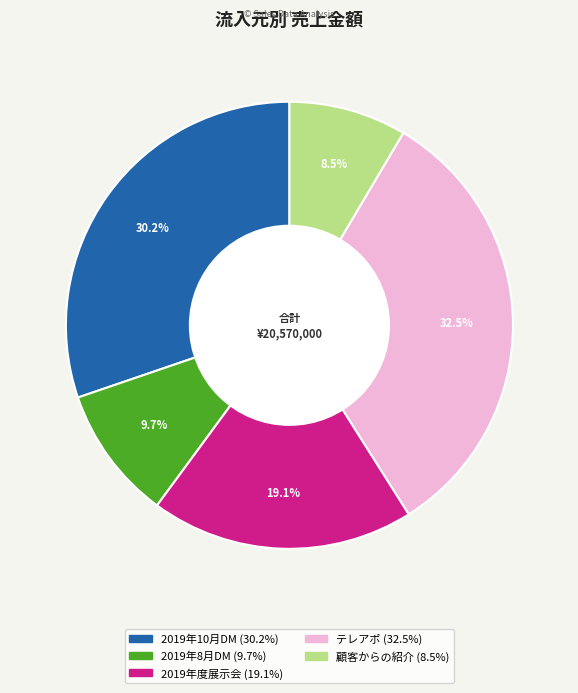

Combined, do 顧客からの紹介 and 2019年度展示会 account for over 50%?

No